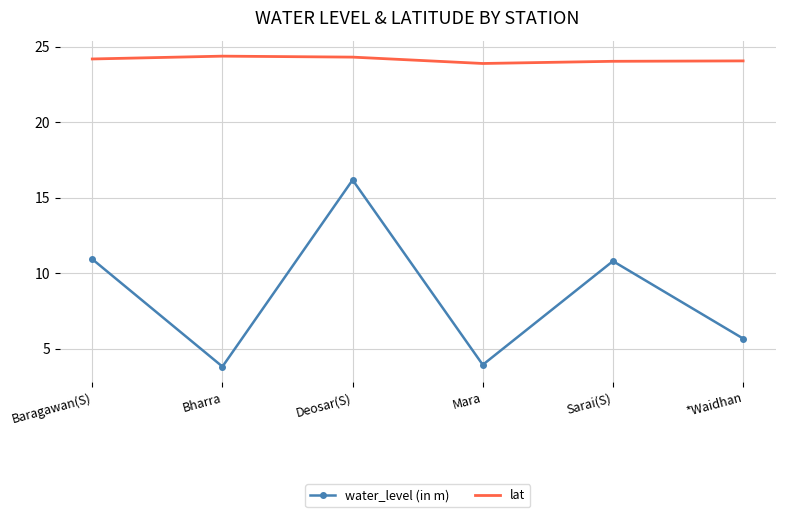

What position from the left is *Waidhan?

6